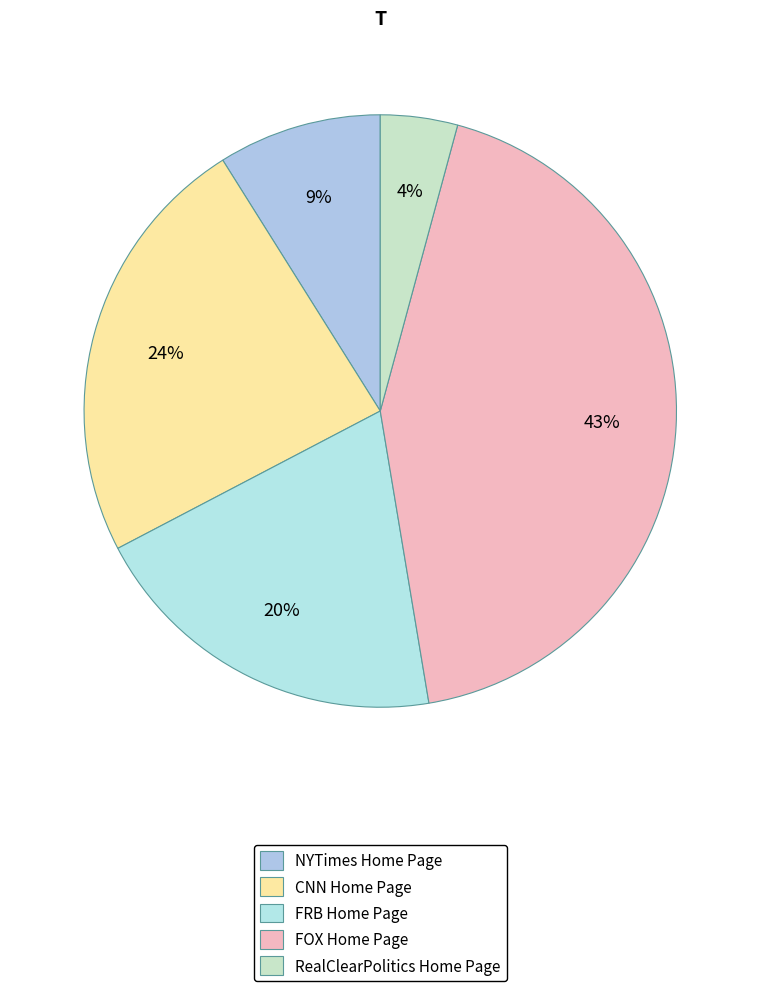

To the nearest percent, what portion does FOX Home Page represent?

43%